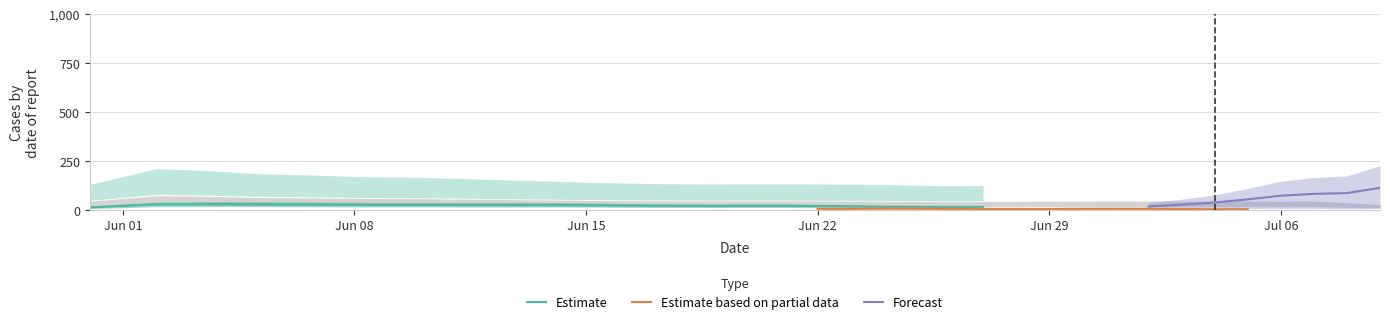

The Estimate series shows 21.2 at Jun 22. True or false?

True